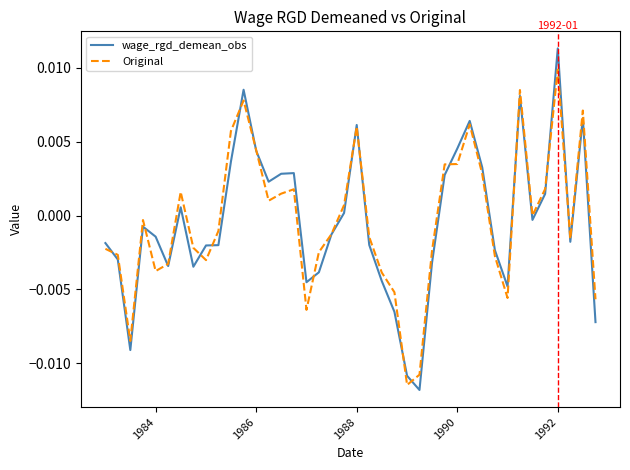

Which series has the largest range (max minus min)?

wage_rgd_demean_obs